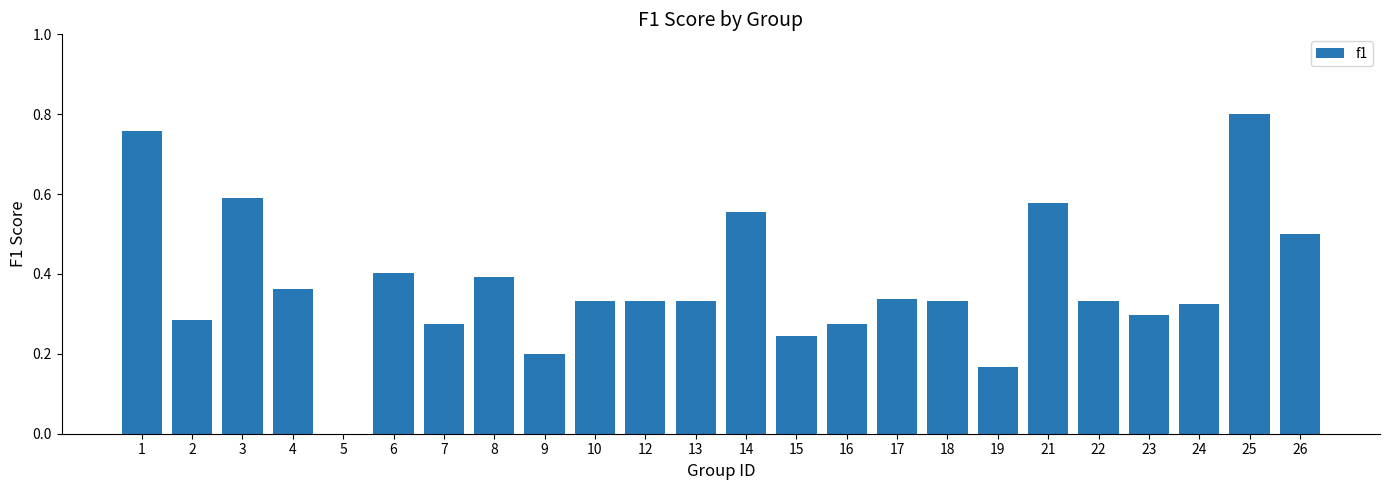

Between 4 and 19, which is larger?

4